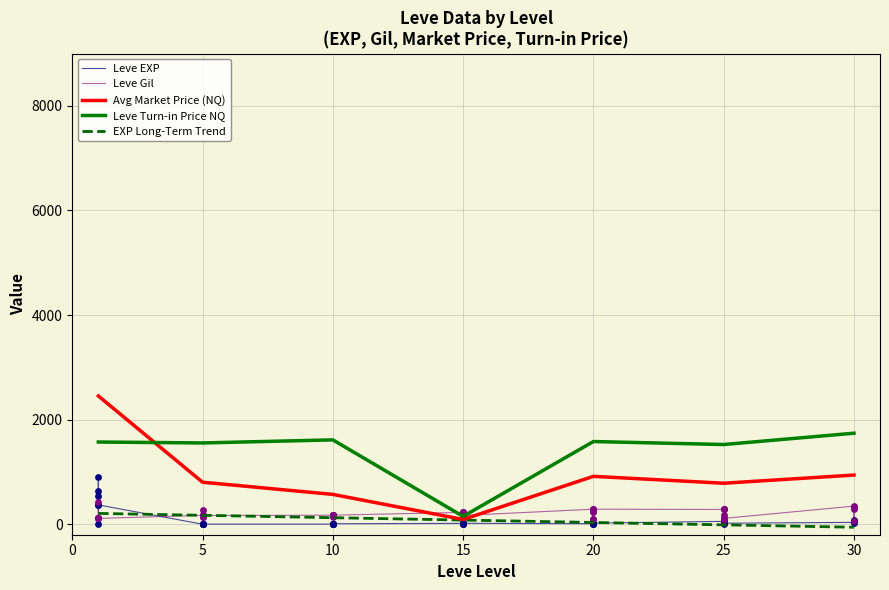

What is the highest value of the Avg Market Price (NQ) series?

2453.5